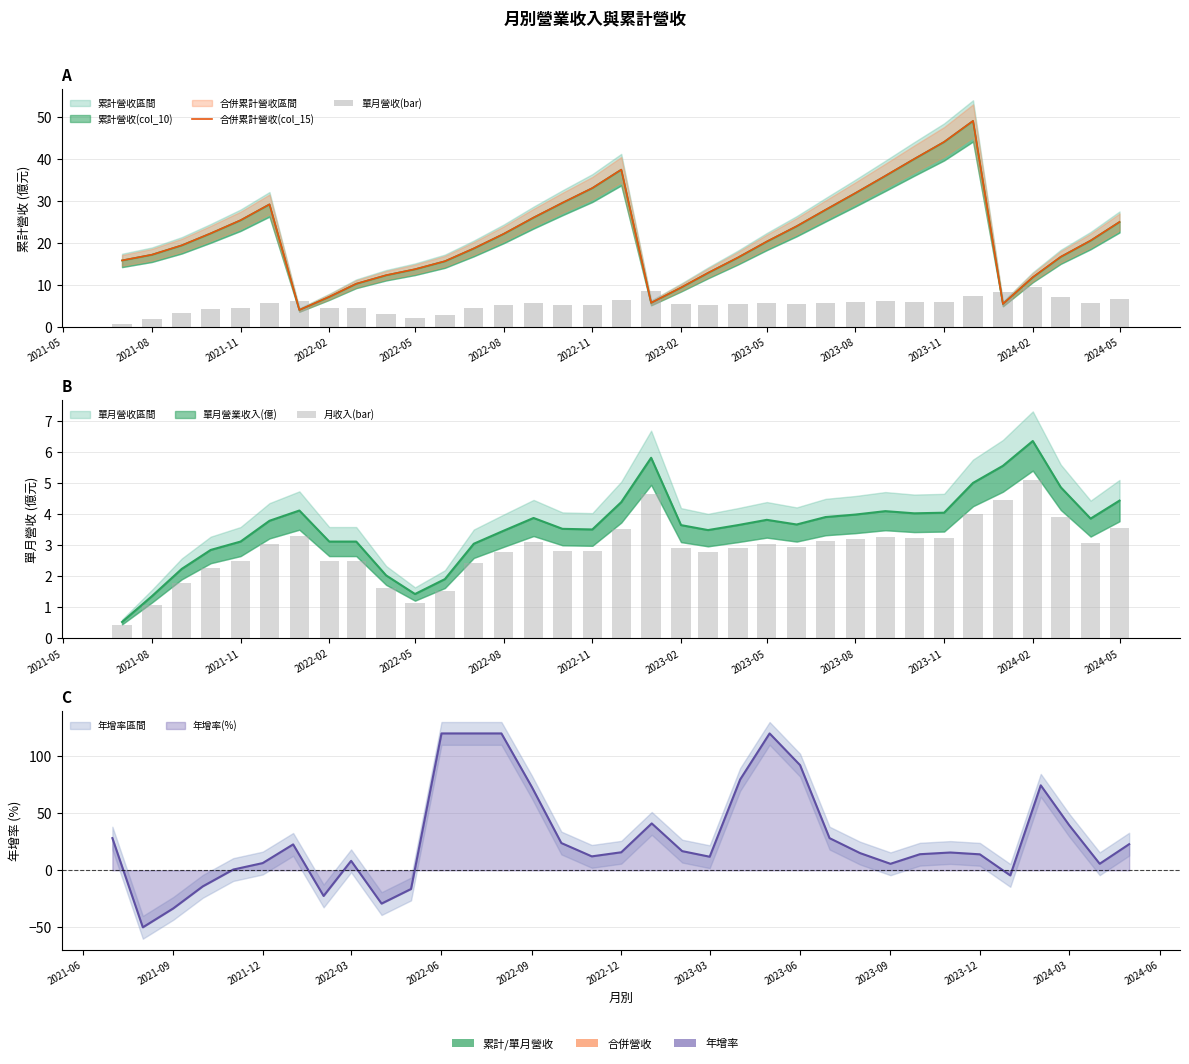

What is the difference between the second highest and minimum values in the 單月營收(bar) series?

7.9